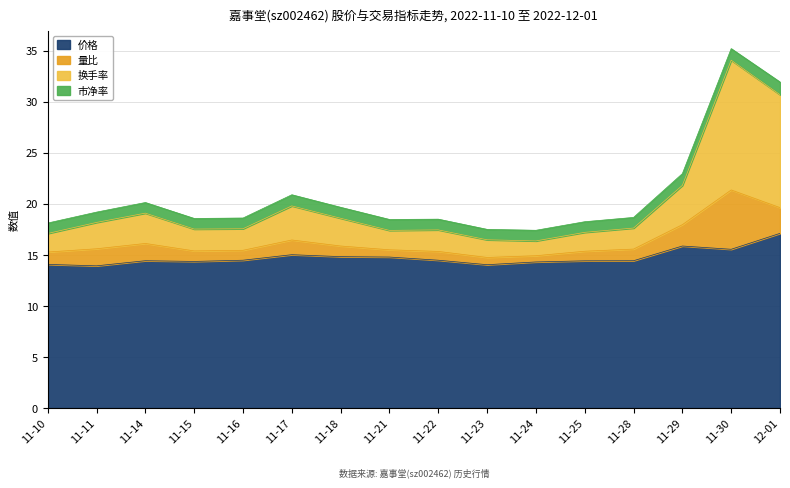

What is the greatest value displayed?

34.1